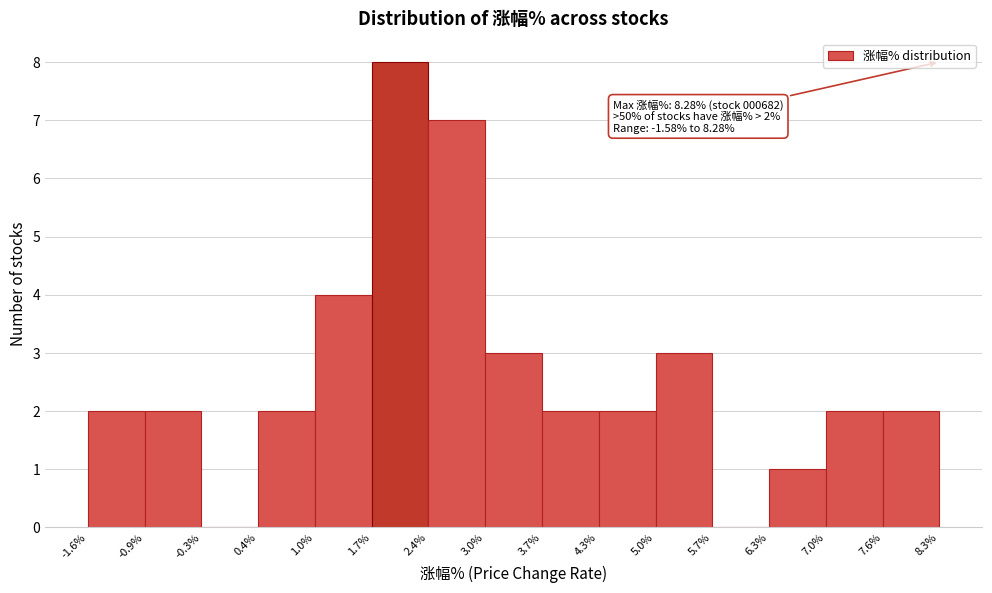

Over which range of the x-axis is the bar tallest?

1.7% to 2.4%